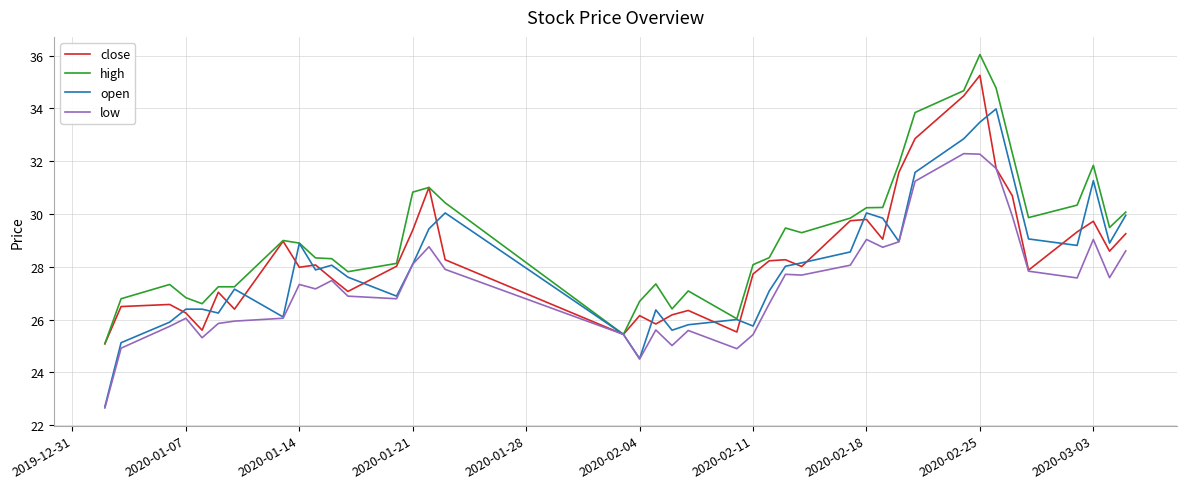

True or false: low has more than 2 points higher than both neighbors.

True